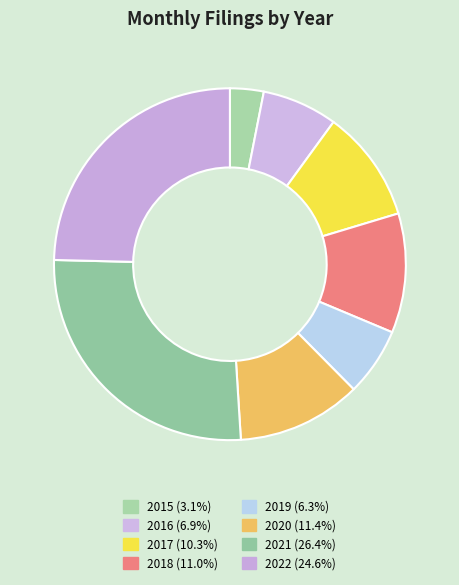

How many slices are in this pie chart?

8